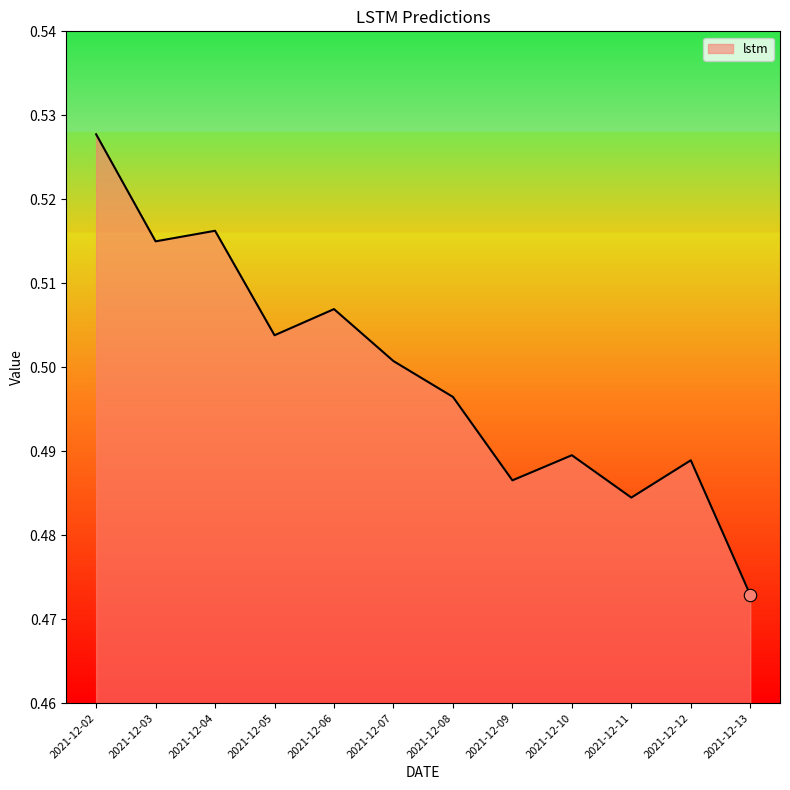

Between 2021-12-02 and 2021-12-13, which is larger?

2021-12-02